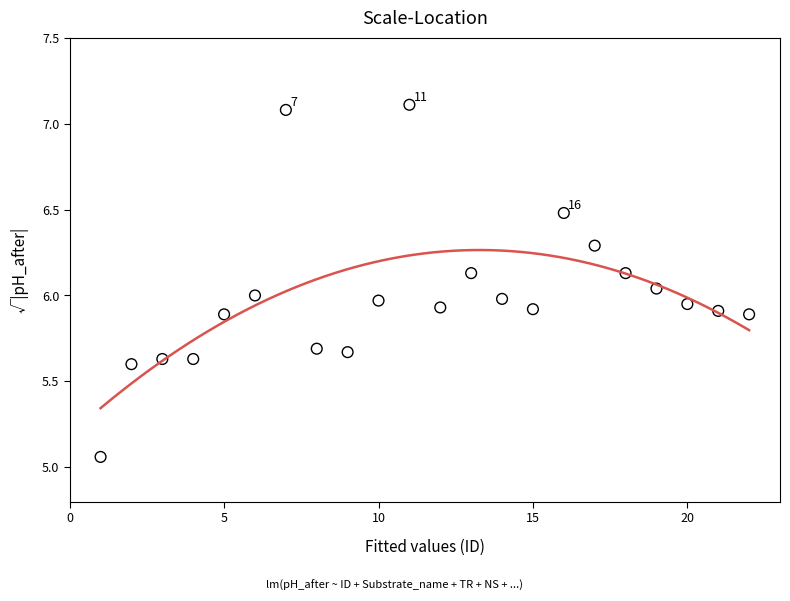

What is the range of X values (max minus min)?

21.0